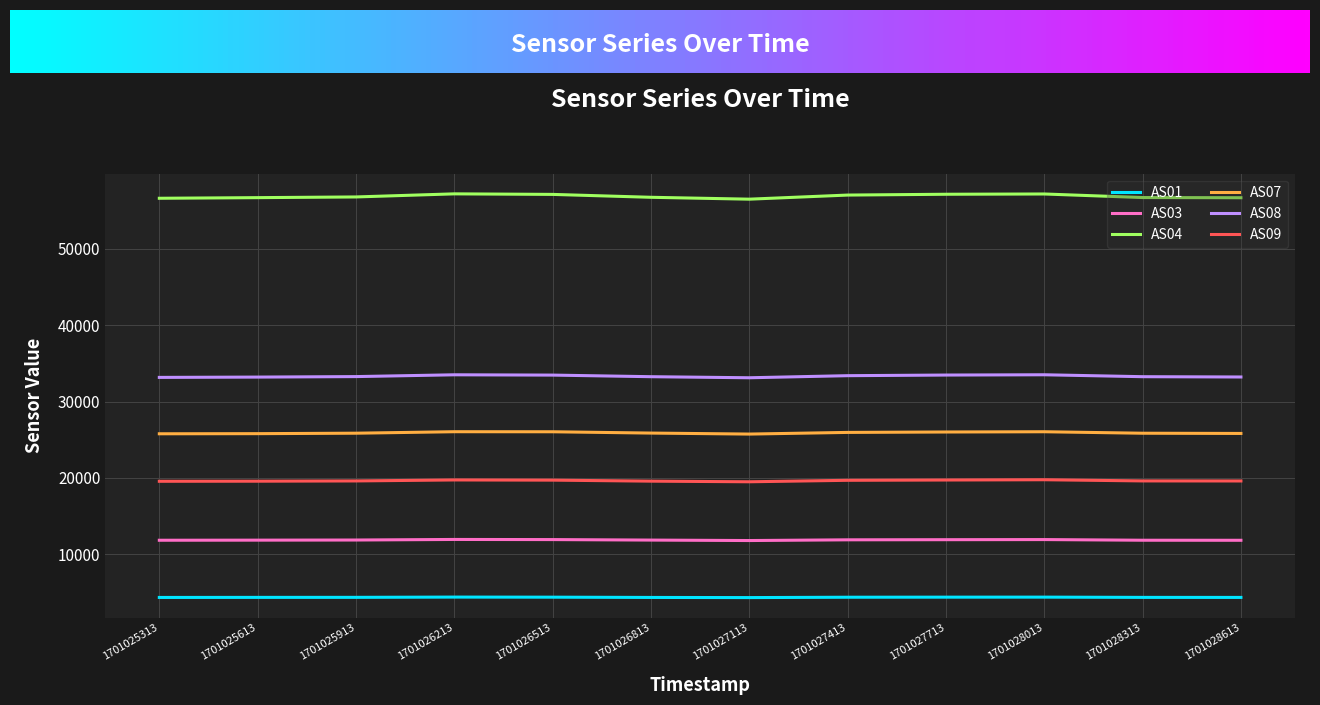

How many series are shown in this chart?

6